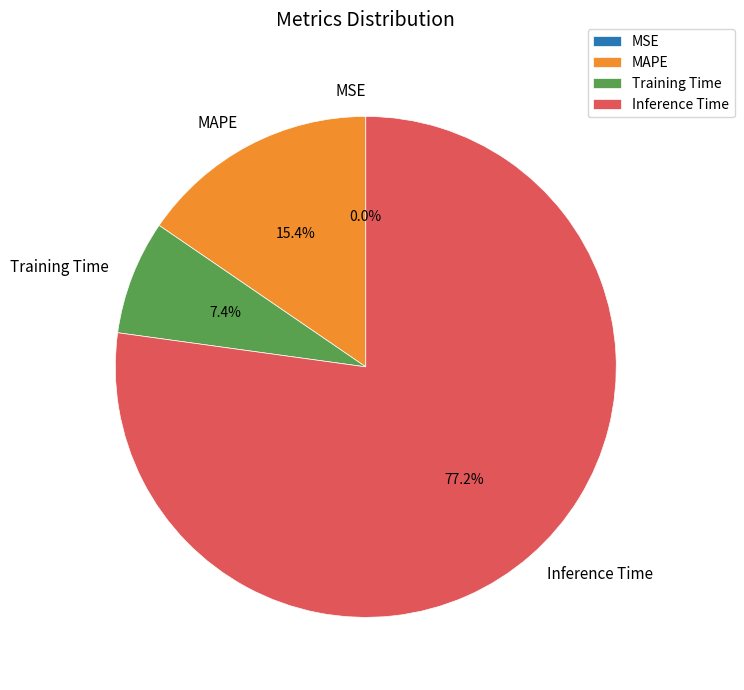

Does Inference Time account for over 50% of the chart?

Yes